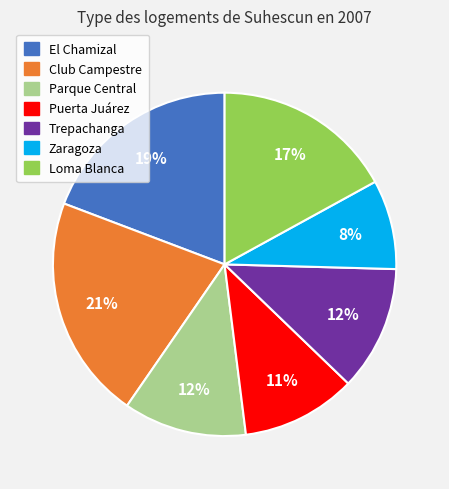

What is the ratio of the value at Zaragoza to the value at El Chamizal?

0.4